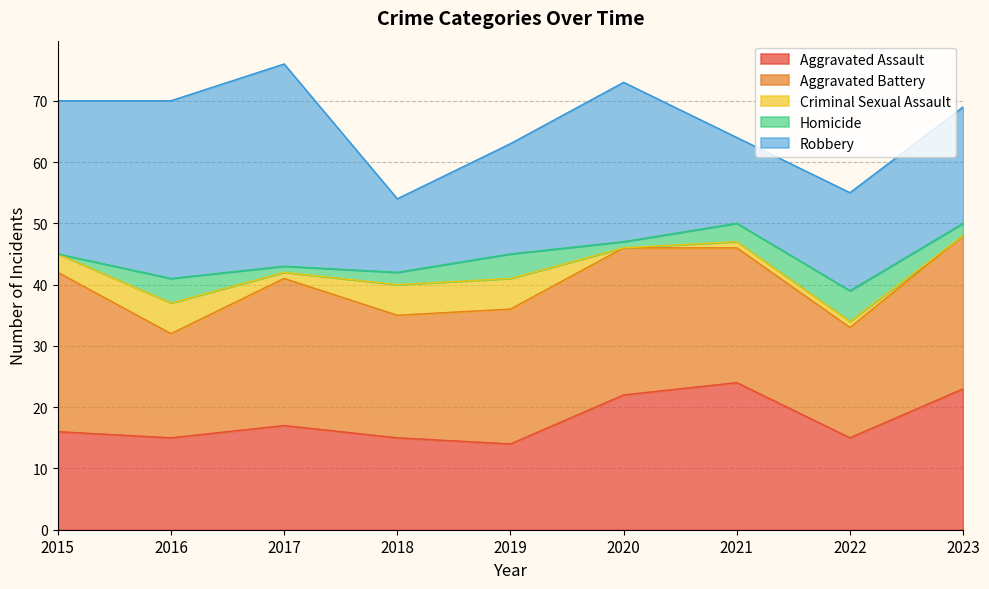

Which category has the lowest value across all series?

2020